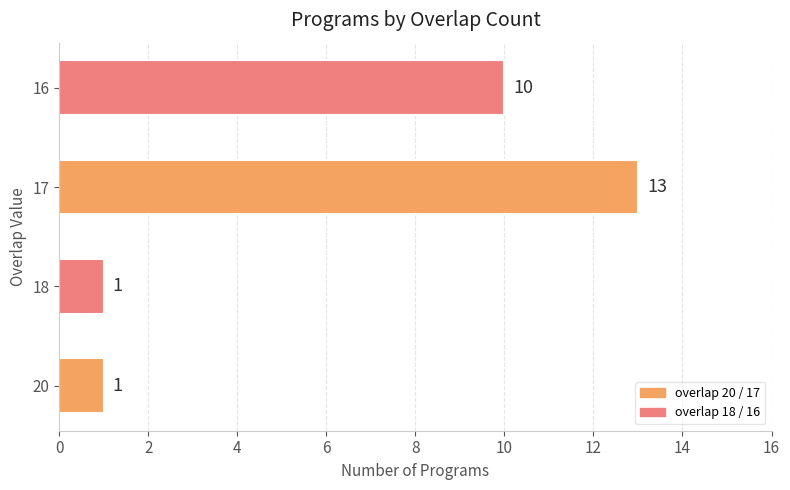

What is the ratio of the value at 16 to the value at 17?

0.8